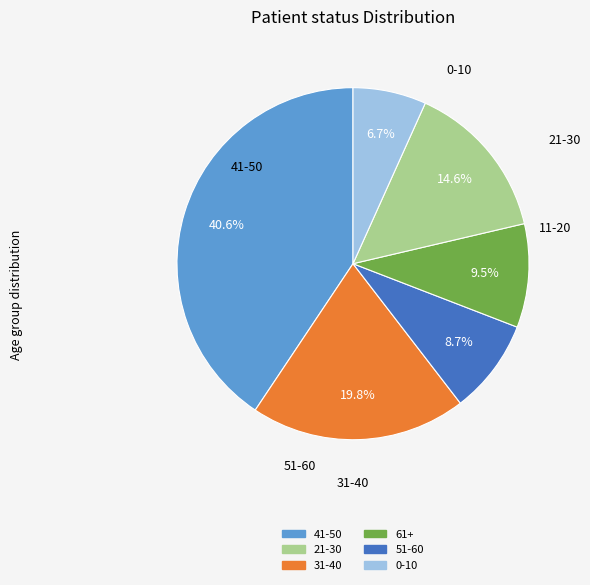

Does any single category account for the majority?

No